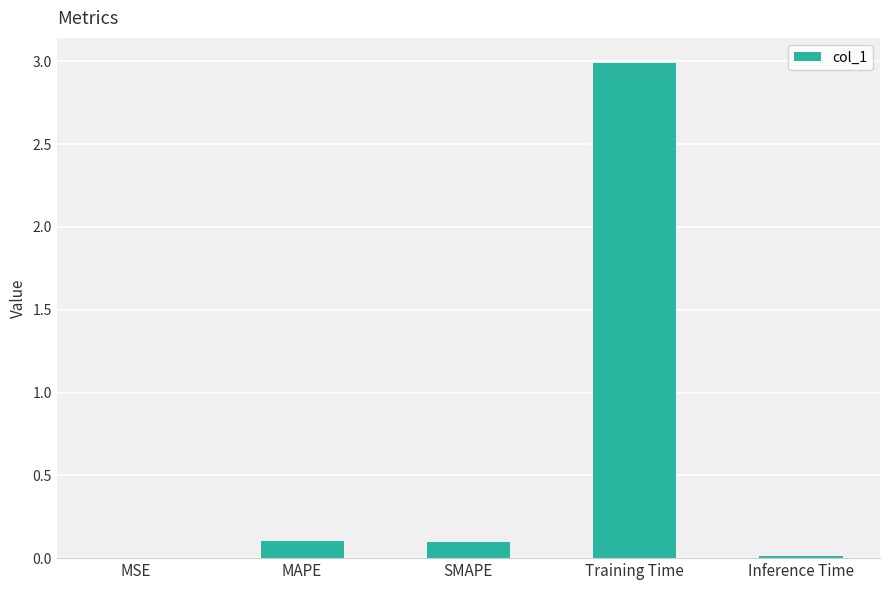

How many categories are shown in the chart?

5